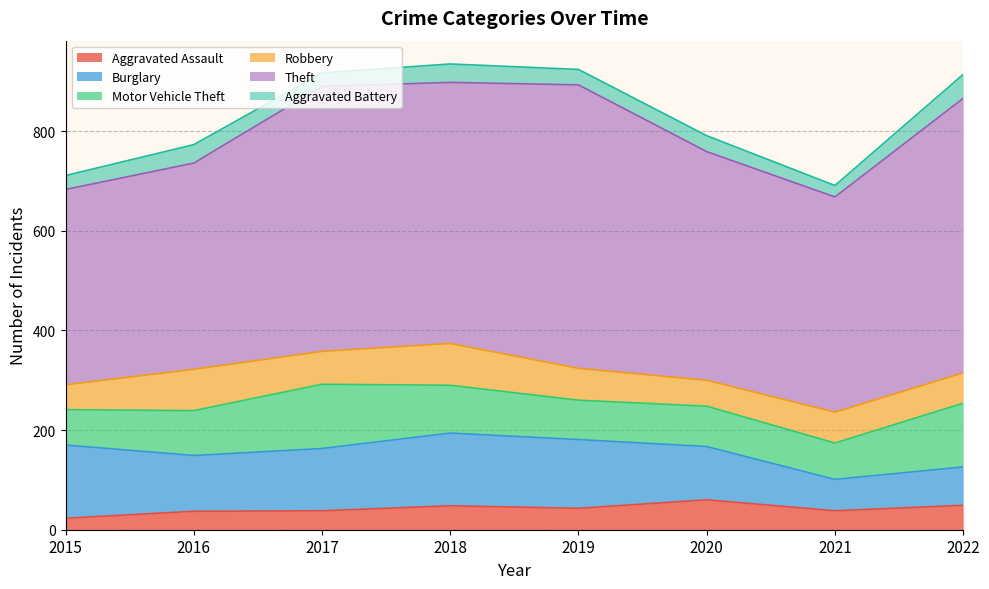

Reading left to right, extract all data points from this chart.

Aggravated Assault: 2015=23	2016=37	2017=38	2018=48	2019=43	2020=60	2021=38	2022=49
Burglary: 2015=147	2016=112	2017=125	2018=146	2019=138	2020=107	2021=63	2022=77
Motor Vehicle Theft: 2015=71	2016=90	2017=129	2018=96	2019=79	2020=81	2021=73	2022=128
Robbery: 2015=50	2016=83	2017=66	2018=84	2019=64	2020=52	2021=62	2022=61
Theft: 2015=392	2016=414	2017=532	2018=524	2019=569	2020=459	2021=432	2022=551
Aggravated Battery: 2015=28	2016=37	2017=27	2018=37	2019=31	2020=32	2021=23	2022=48